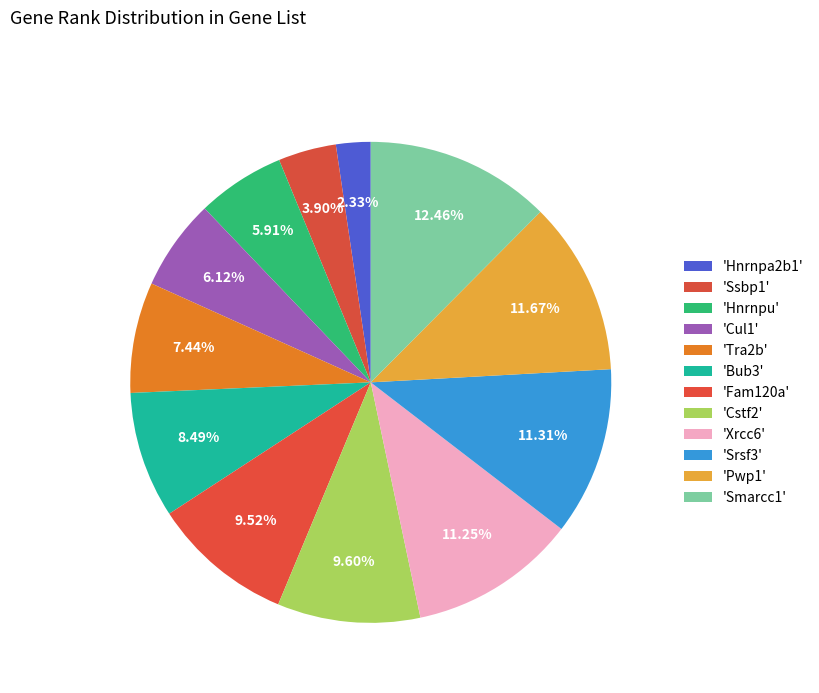

How many slices are in this pie chart?

12